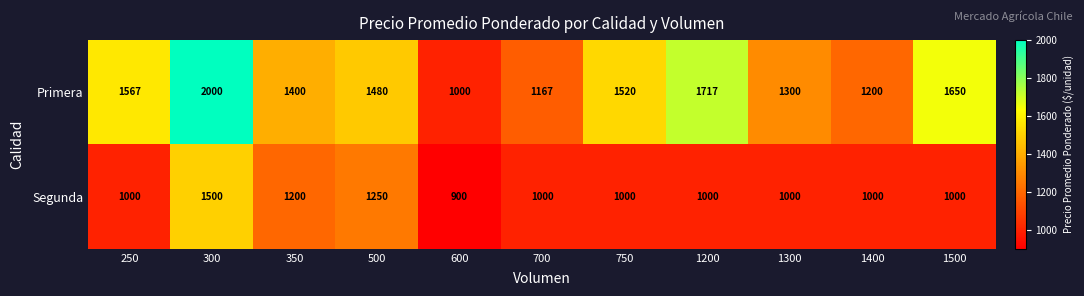

At which label does Primera reach its minimum?

600